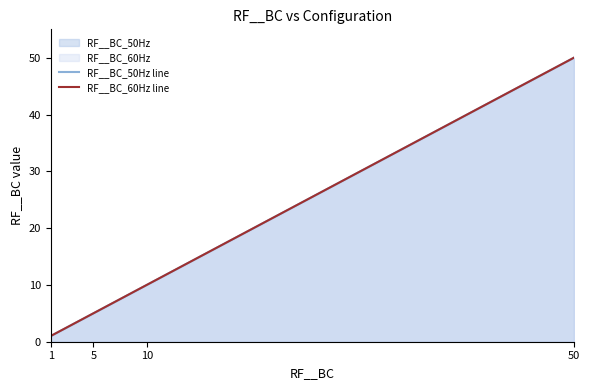

Rank the series by their maximum value, from highest to lowest.

RF__BC_50Hz line, RF__BC_60Hz line